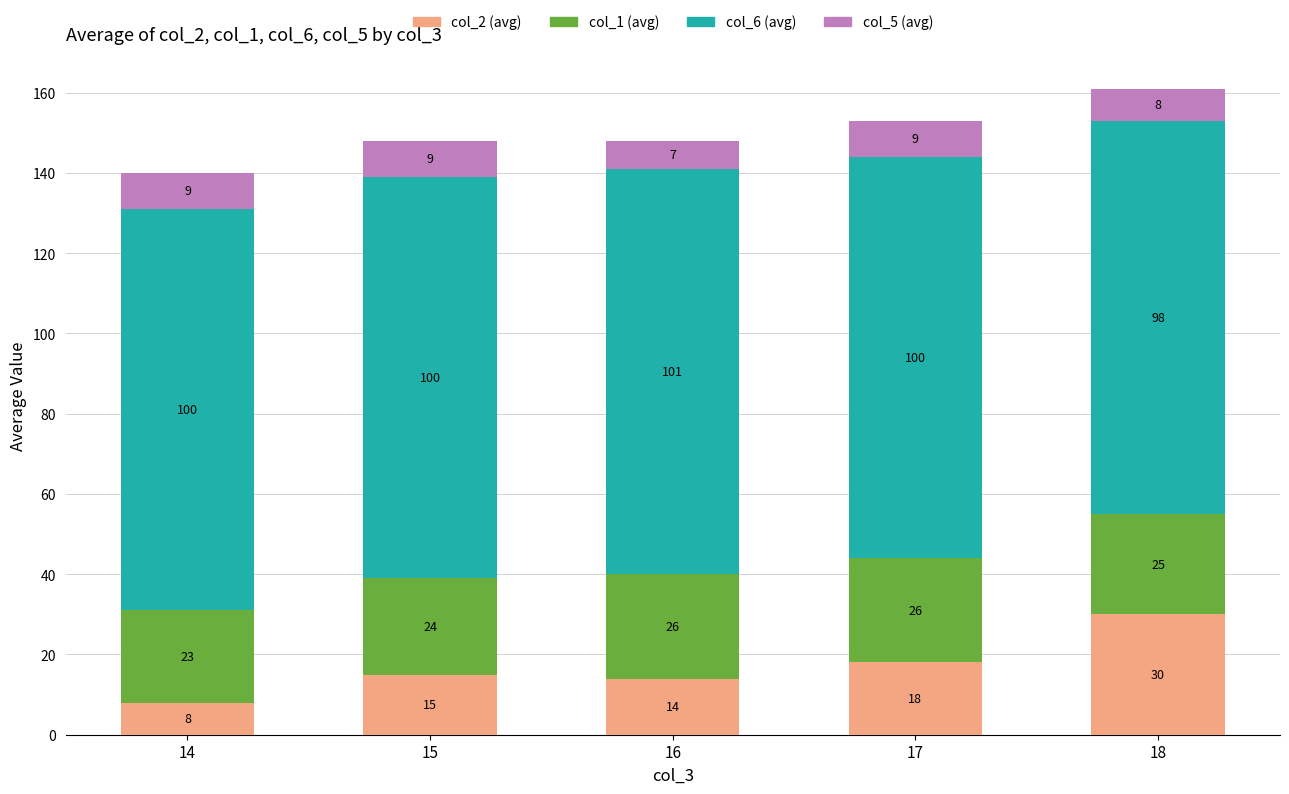

How many values in the col_2 (avg) series are below 15?

2